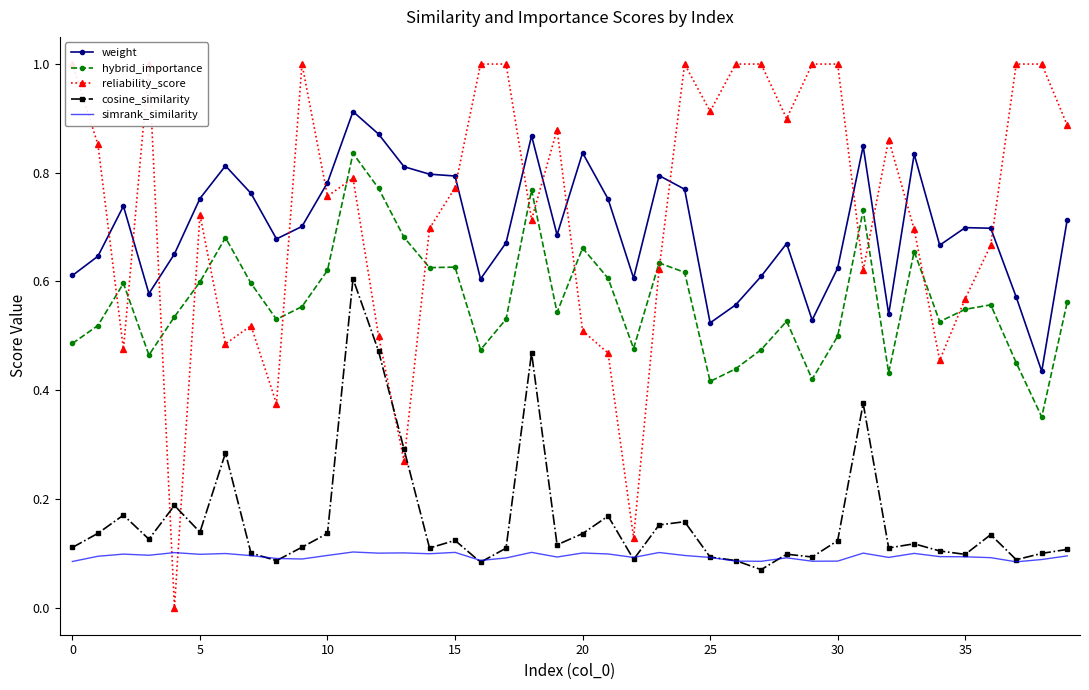

True or false: cosine_similarity and weight intersect in this chart.

False